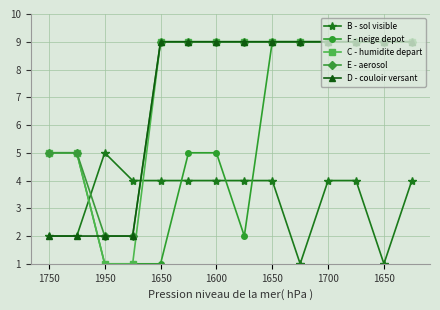

True or false: E - aerosol and B - sol visible cross at least once.

True